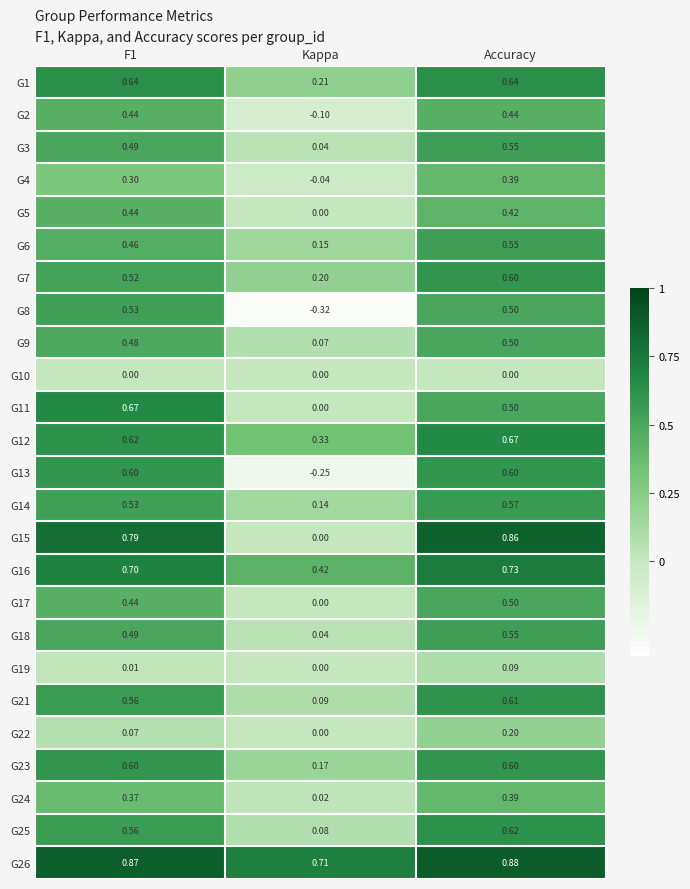

Is the value of G6 at F1 greater than the value of G1 at Kappa?

Yes